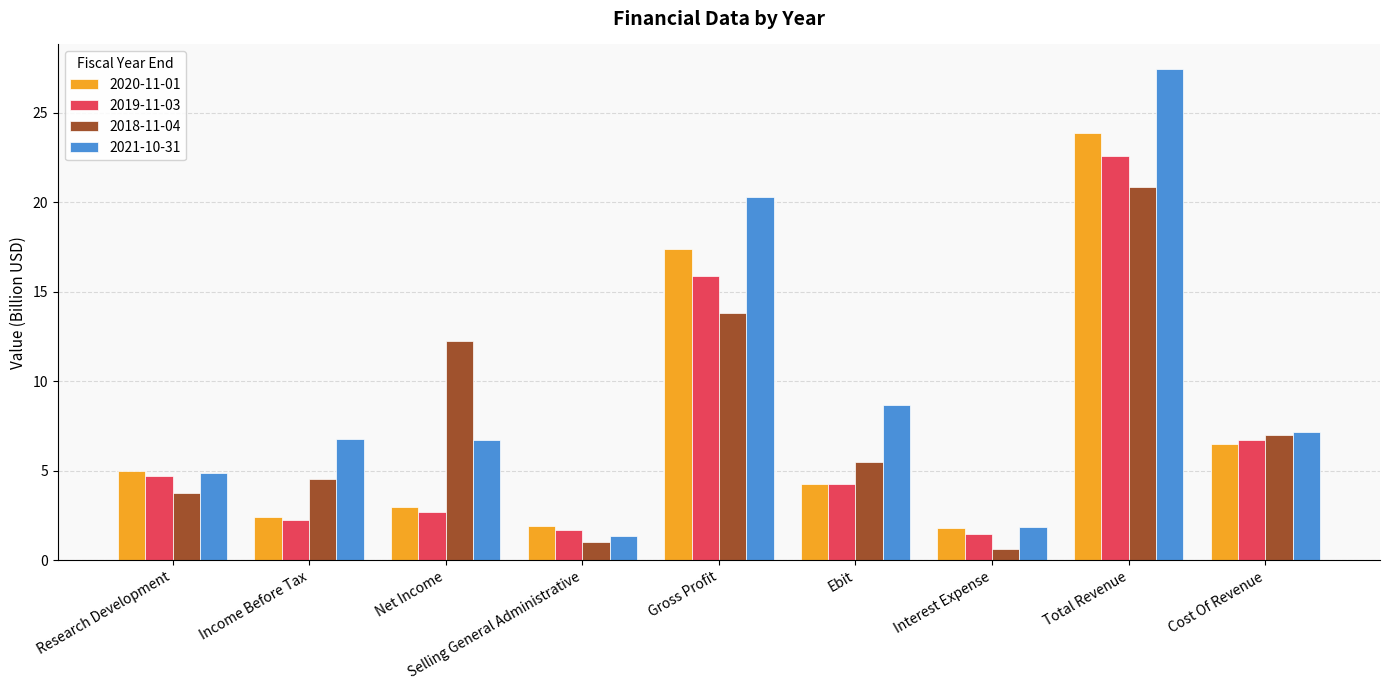

True or false: 2019-11-03 has a value of 22.8 at Gross Profit.

False